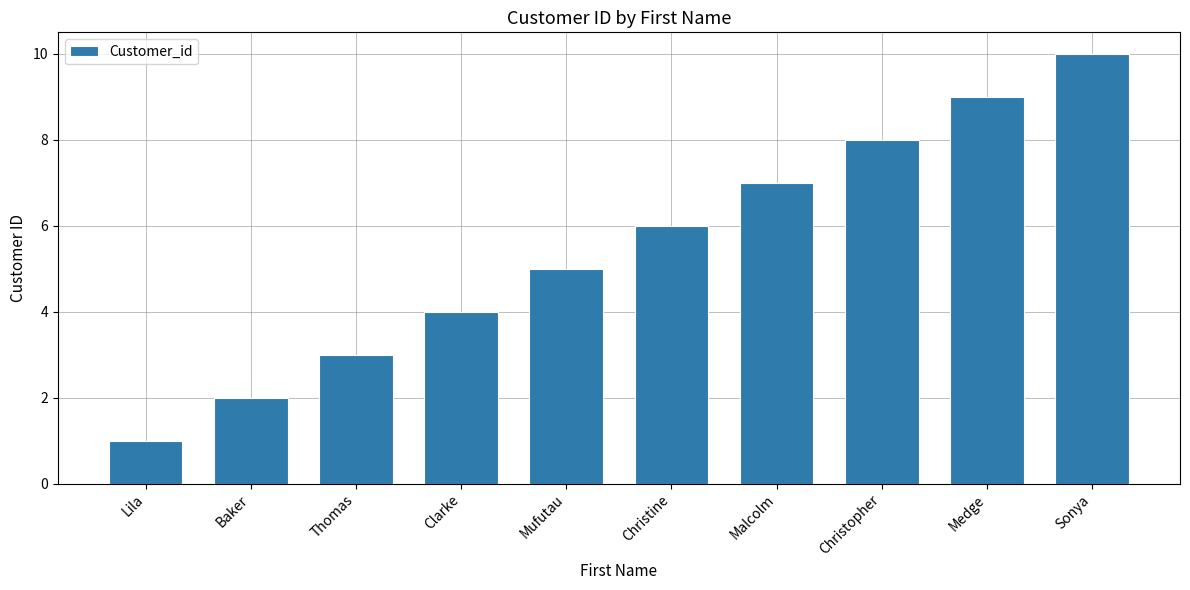

List the labels in order of value, smallest first.

Lila, Baker, Thomas, Clarke, Mufutau, Christine, Malcolm, Christopher, Medge, Sonya